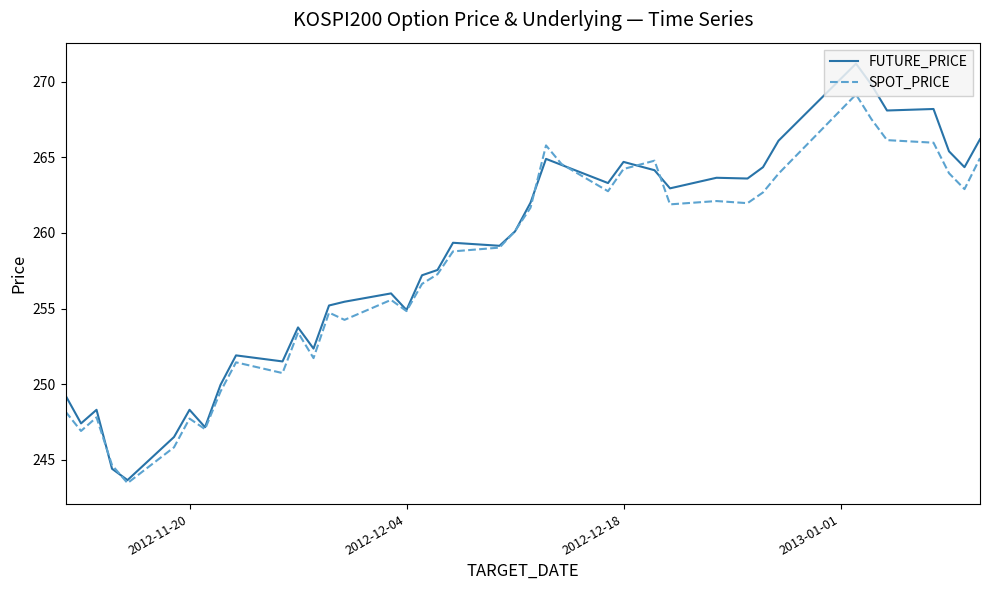

Which series has the widest spread of values?

FUTURE_PRICE